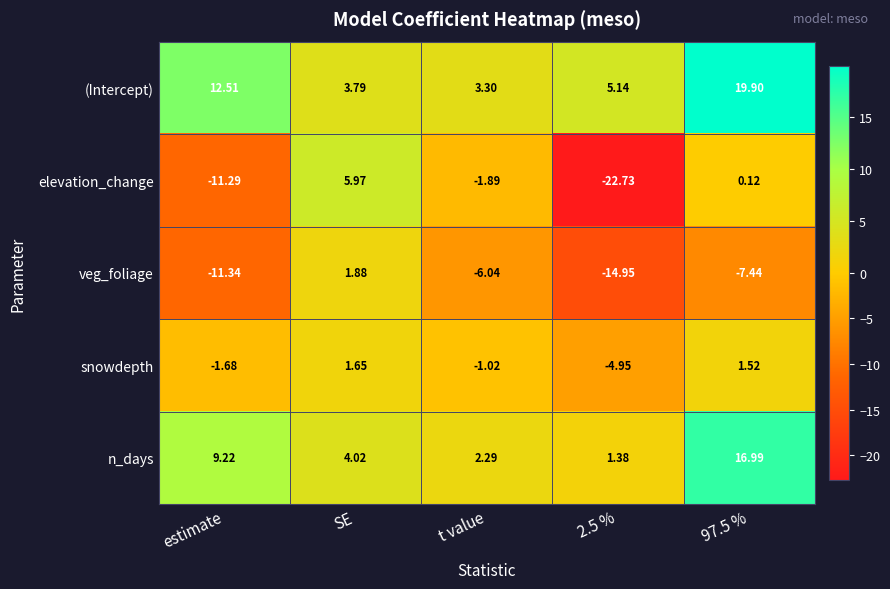

Which series has the largest total across all categories?

(Intercept)